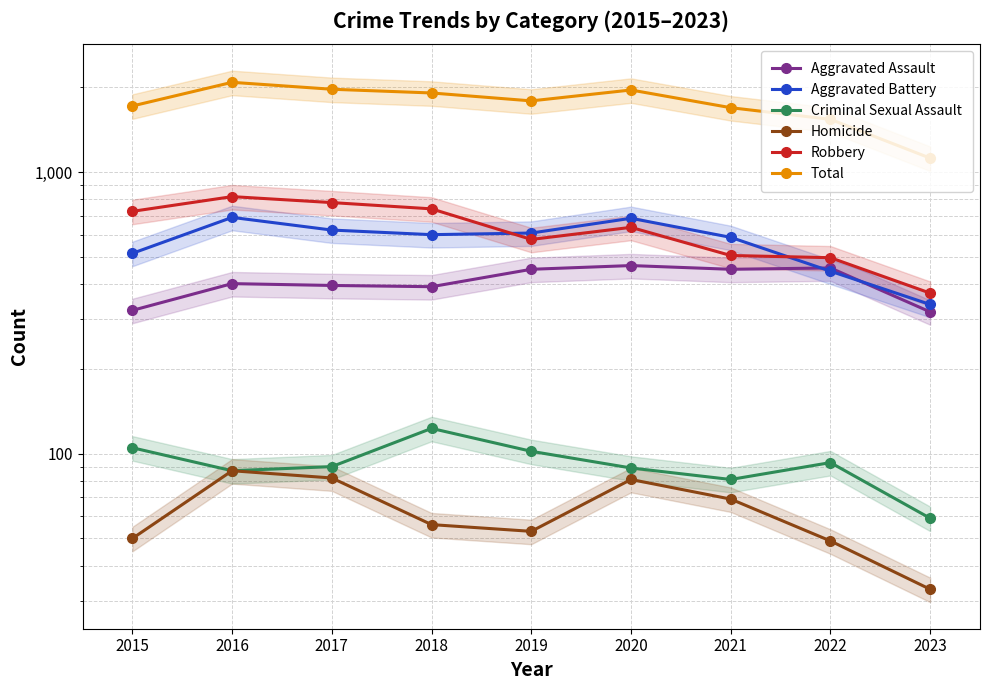

What is the difference between the highest and lowest values at 2016?

1999